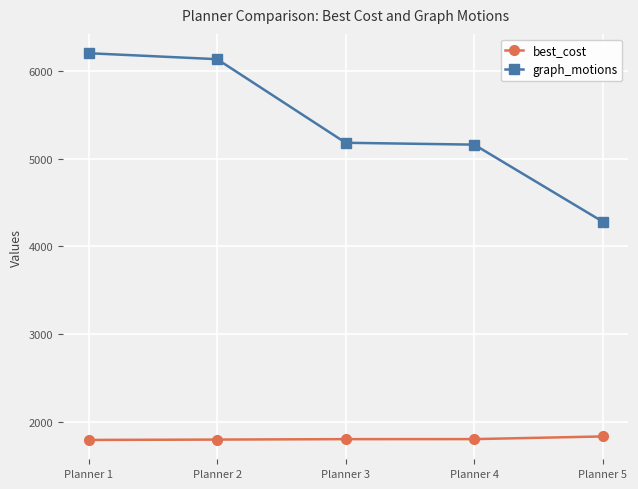

What is the value of the graph_motions point at the 1st from the left?

6201.4